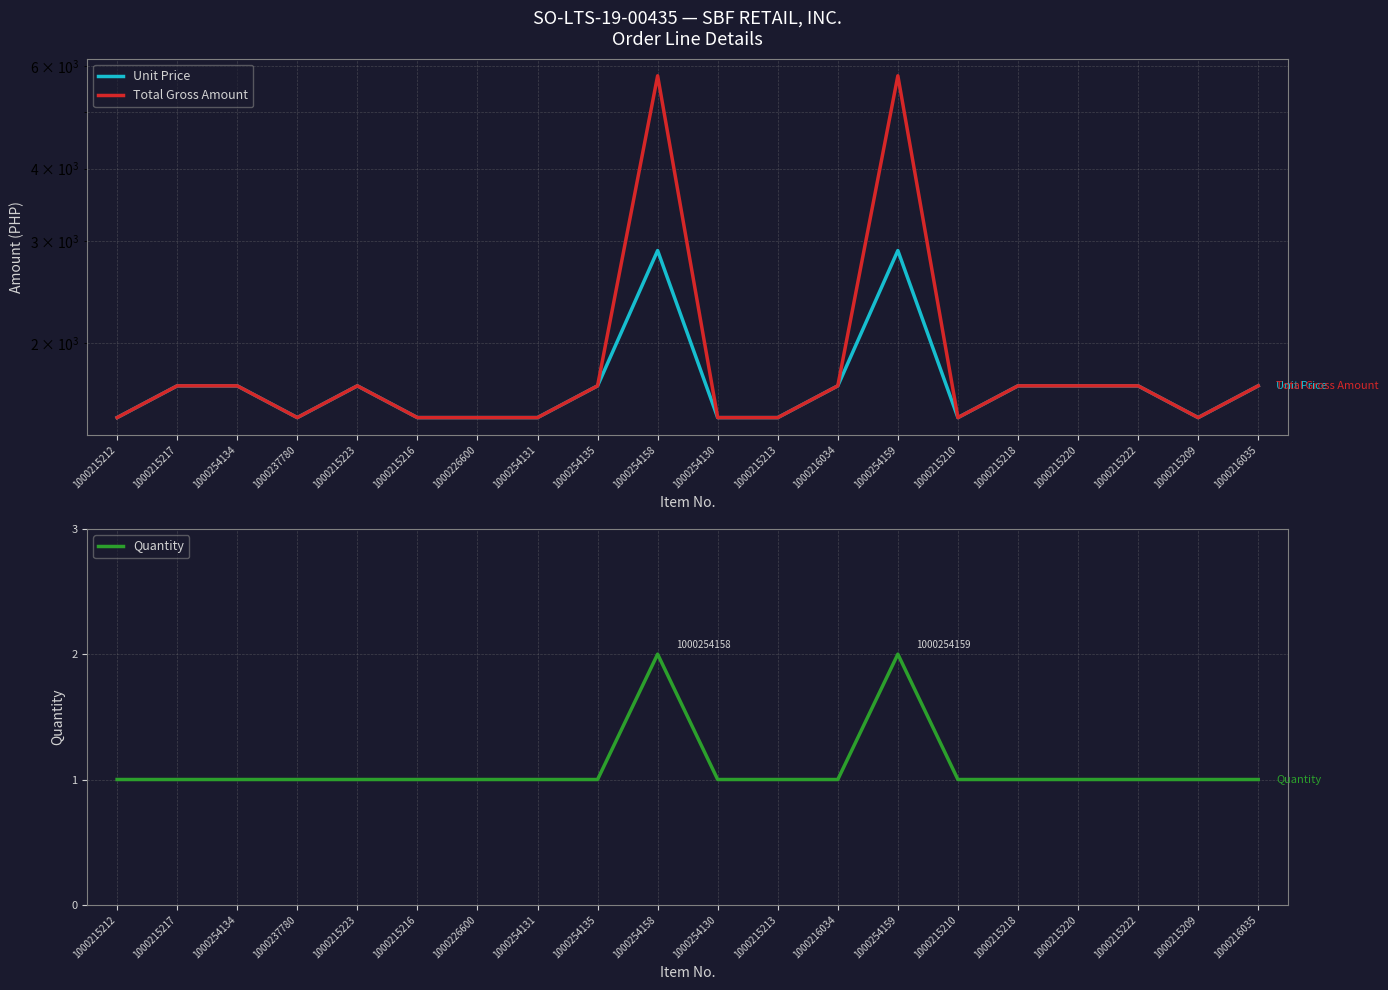

What is the label of the 16th point from the left?

1000215218